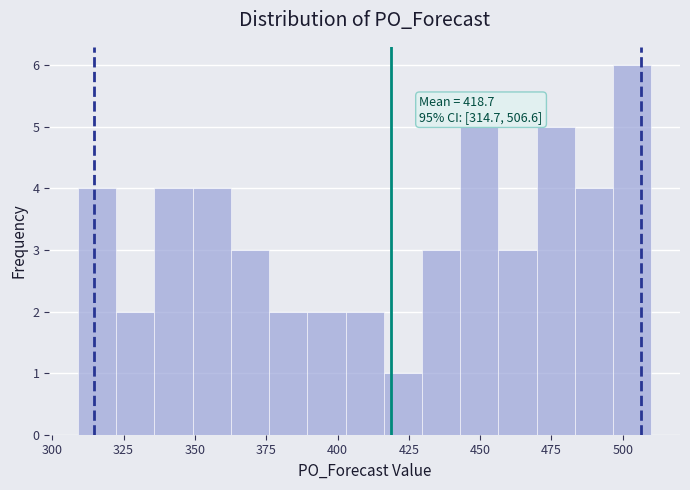

Around what value on the x-axis is the tallest bar? Give the approximate position of its centre, as read against the axis.

505